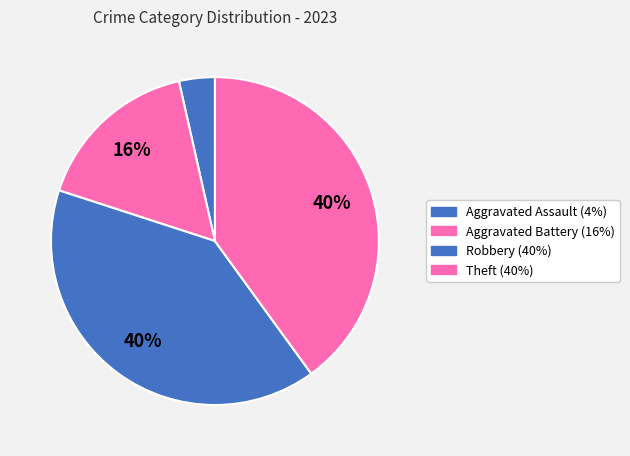

Which slice is the smallest?

Aggravated Assault